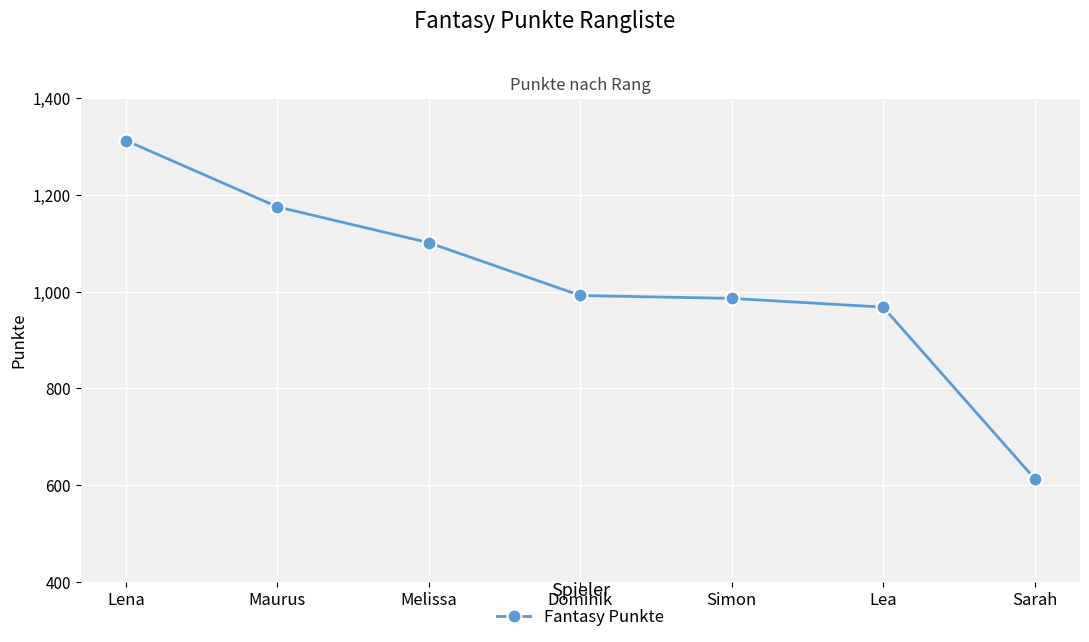

What is the value of the 3rd point from the left?

1101